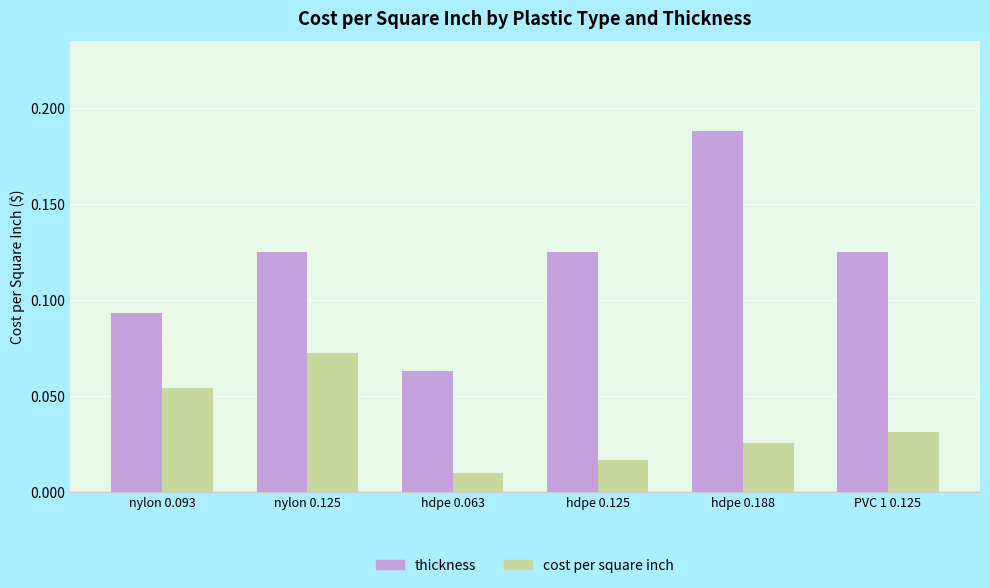

What is the sum of all thickness values?

0.7